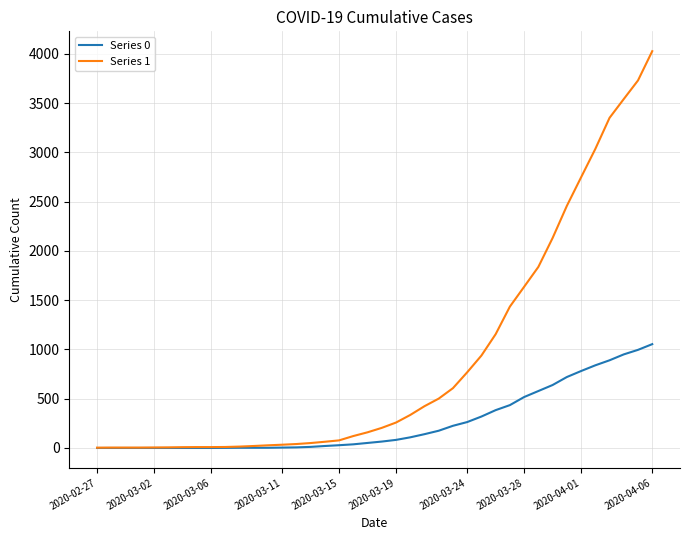

List the series in order of their peak value, lowest first.

Series 0, Series 1